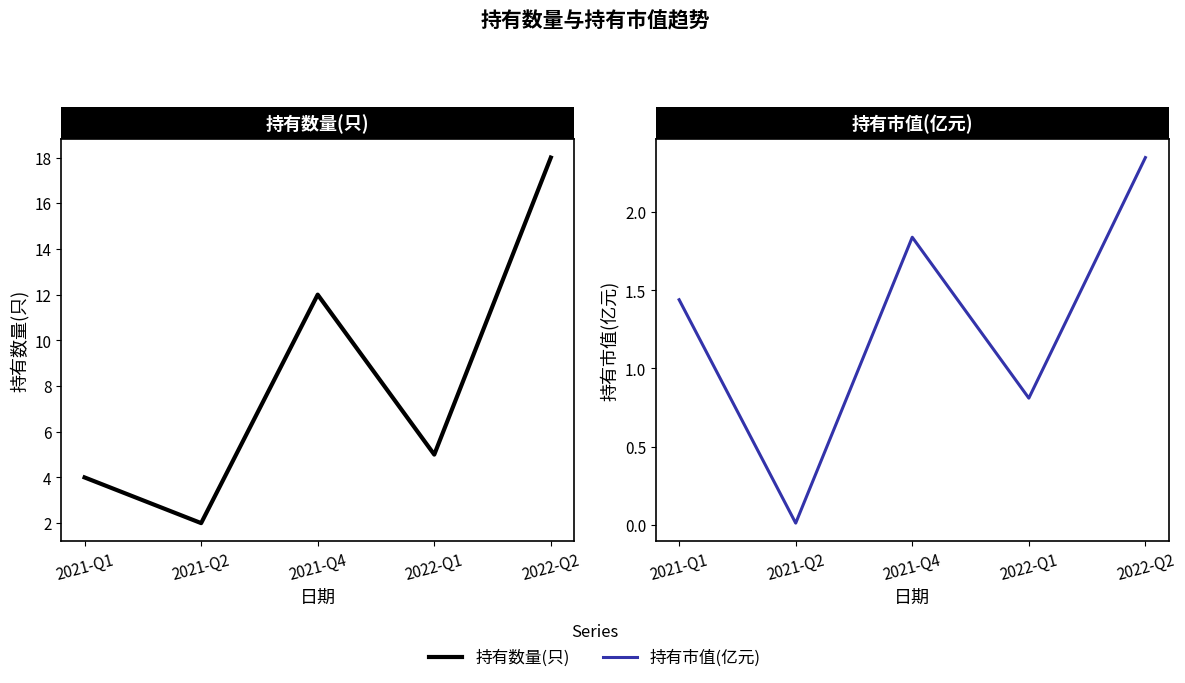

What is the maximum value shown in the chart?

18.0